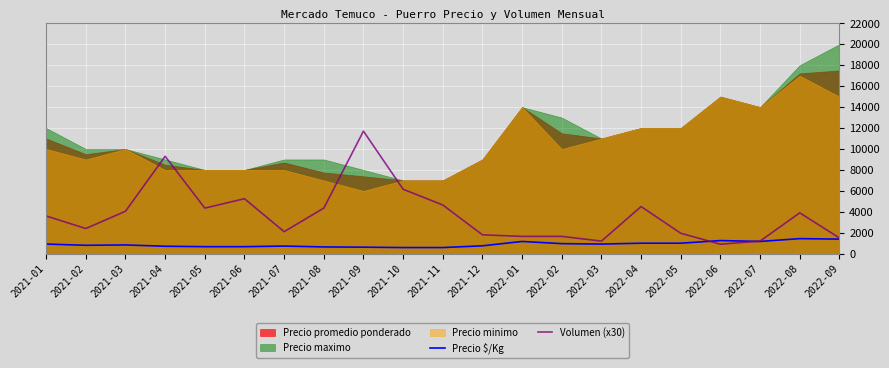

What is the difference between the Volumen (x30) values at 2021-06 and 2021-09?

6450